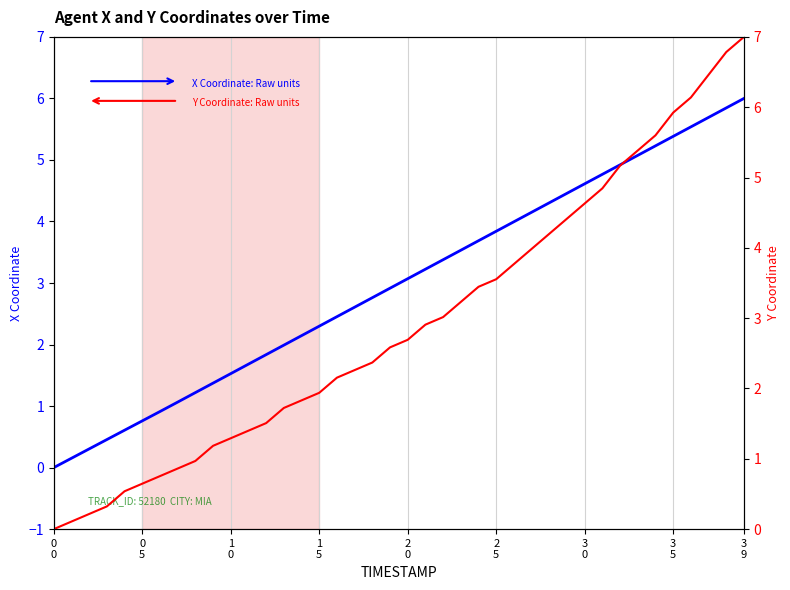

The X Coordinate (normalized) series shows 0.0 at 0
5. True or false?

False